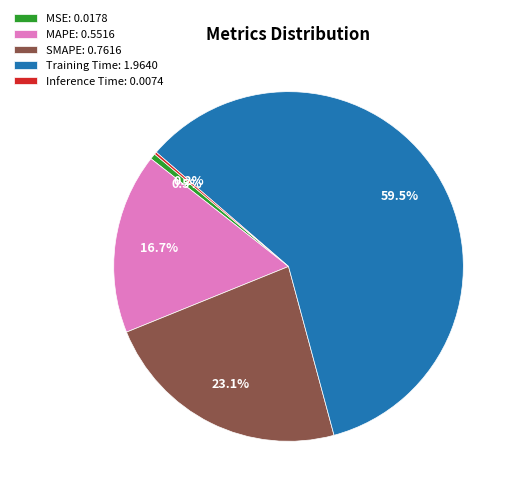

Is MSE: 0.0178 the majority of the pie?

No